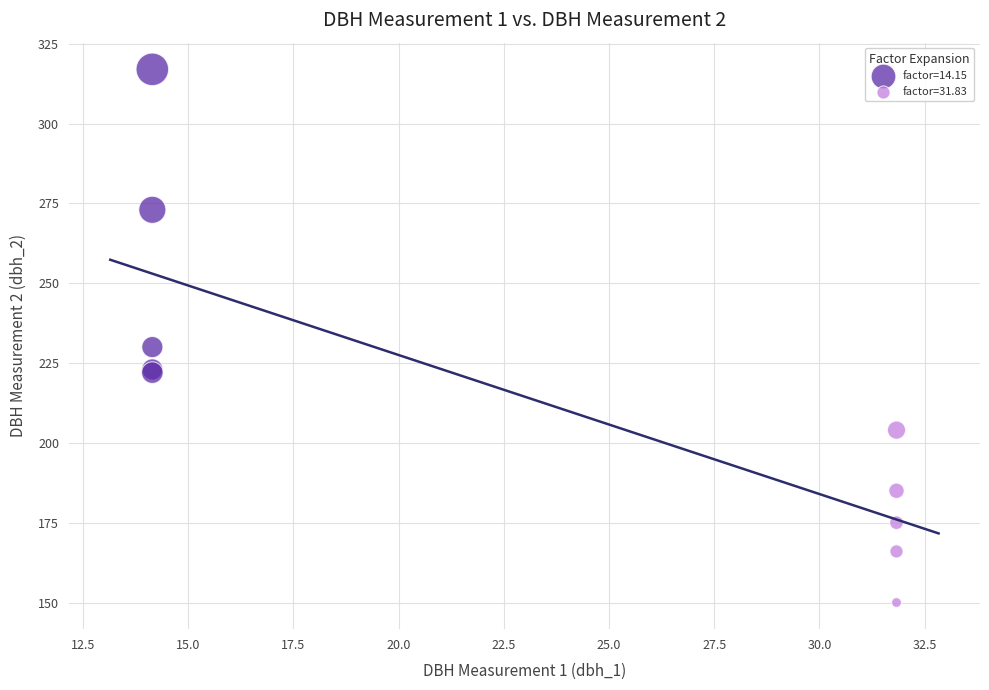

Which series reaches the minimum Y coordinate?

factor=31.83